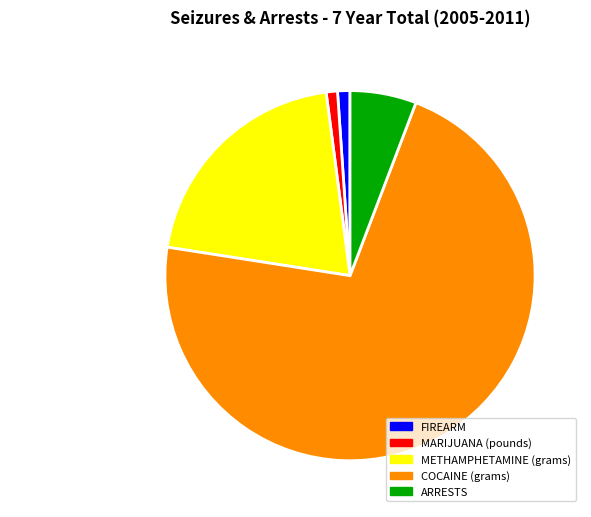

What is the ratio of the value at METHAMPHETAMINE (grams) to the value at FIREARM?

18.9